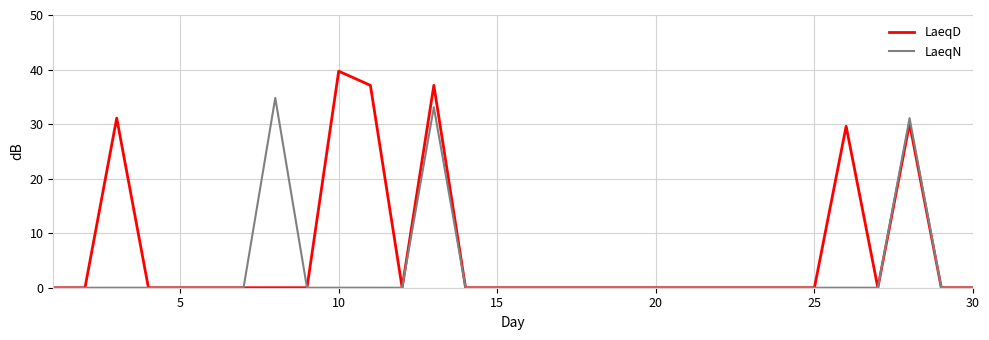

Which series has the widest spread of values?

LaeqD